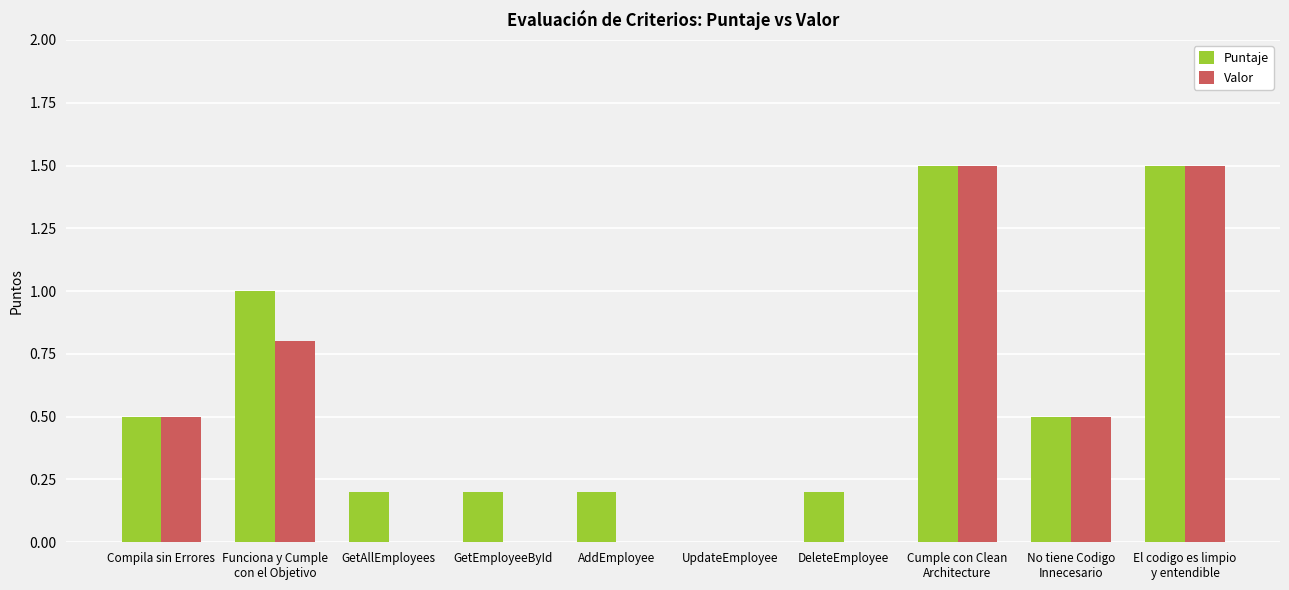

How many values in Puntaje are above zero?

9